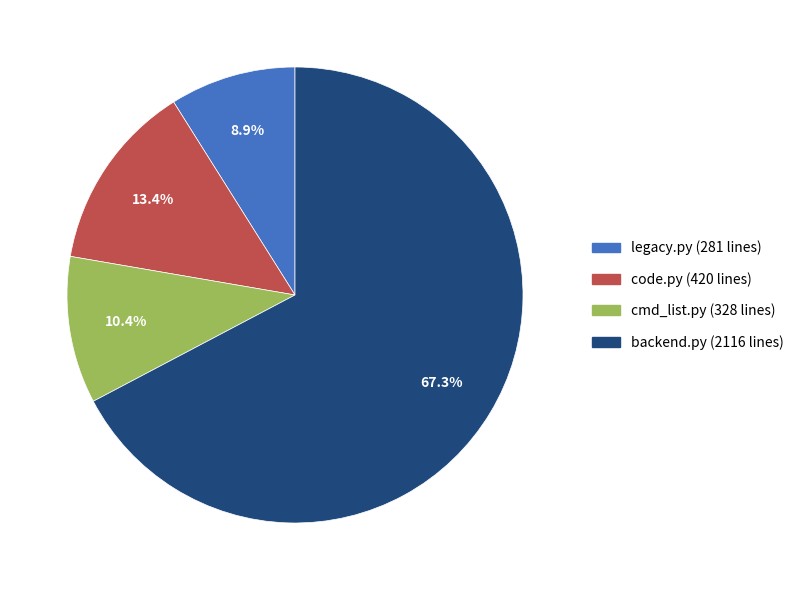

What is the largest slice in the pie chart?

backend.py